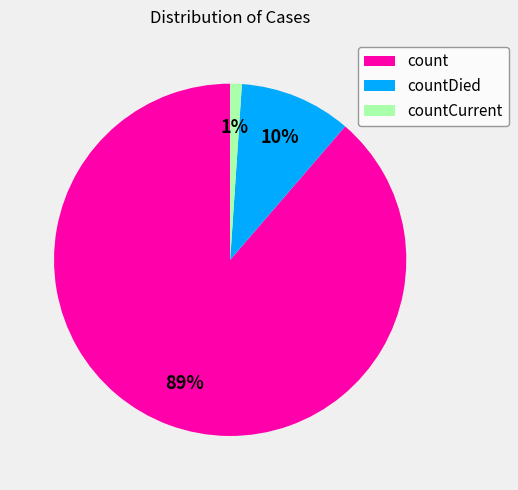

The countDied slice represents 10% of the pie. True or false?

True